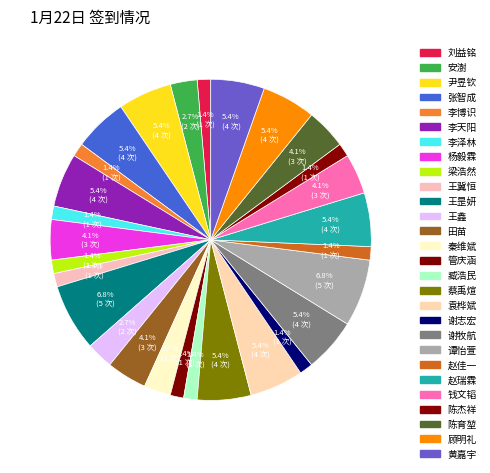

To the nearest percent, what is the average slice percentage?

4%